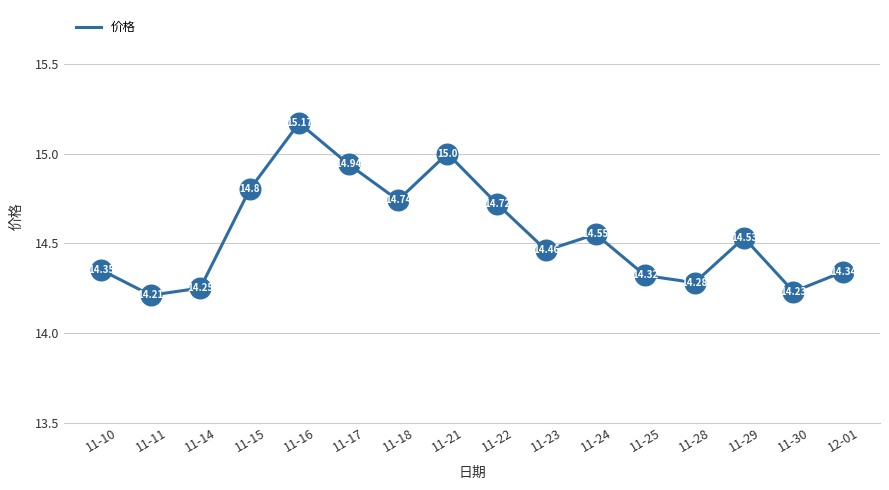

Between 11-21 and 11-10, which is larger?

11-21